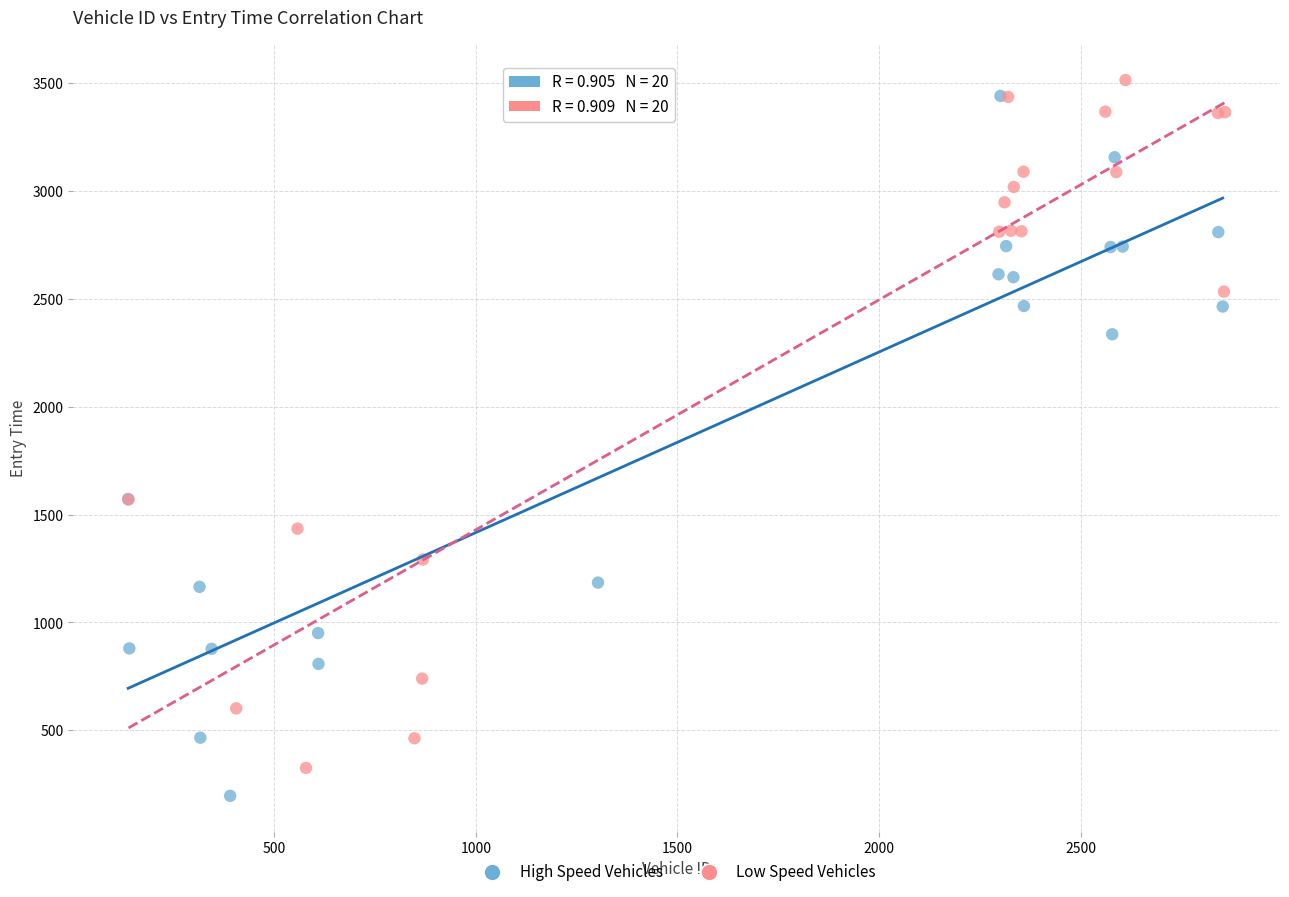

Which series contains the lowest Y value?

High Speed Vehicles